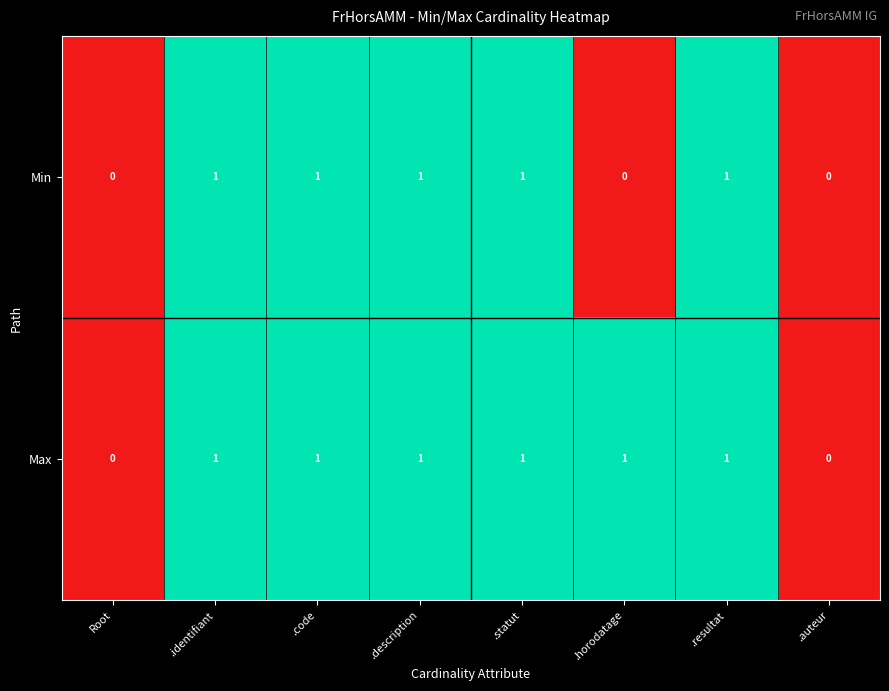

How many data points does each series have?

8